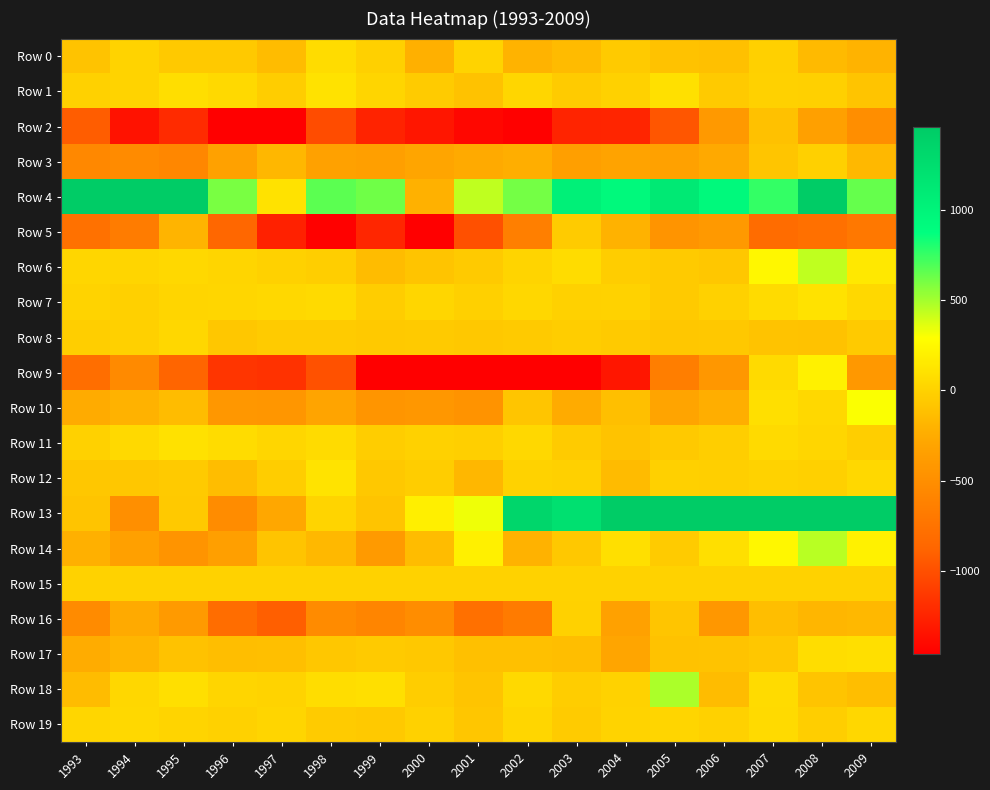

Count the number of data series in this chart.

20